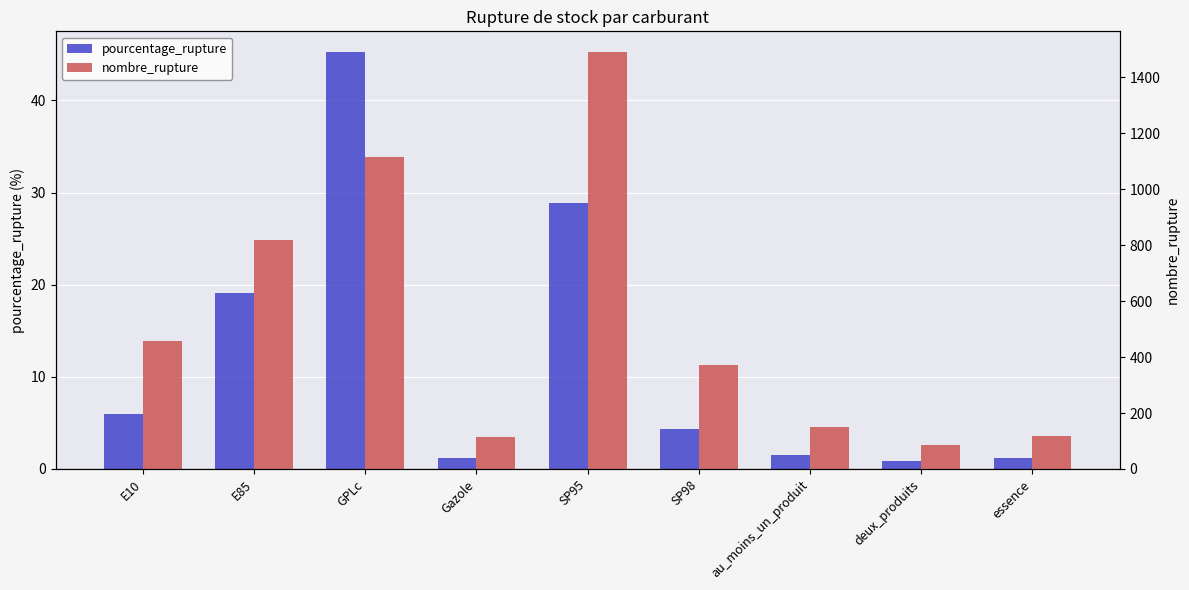

At which label is pourcentage_rupture closest to 23?

E85